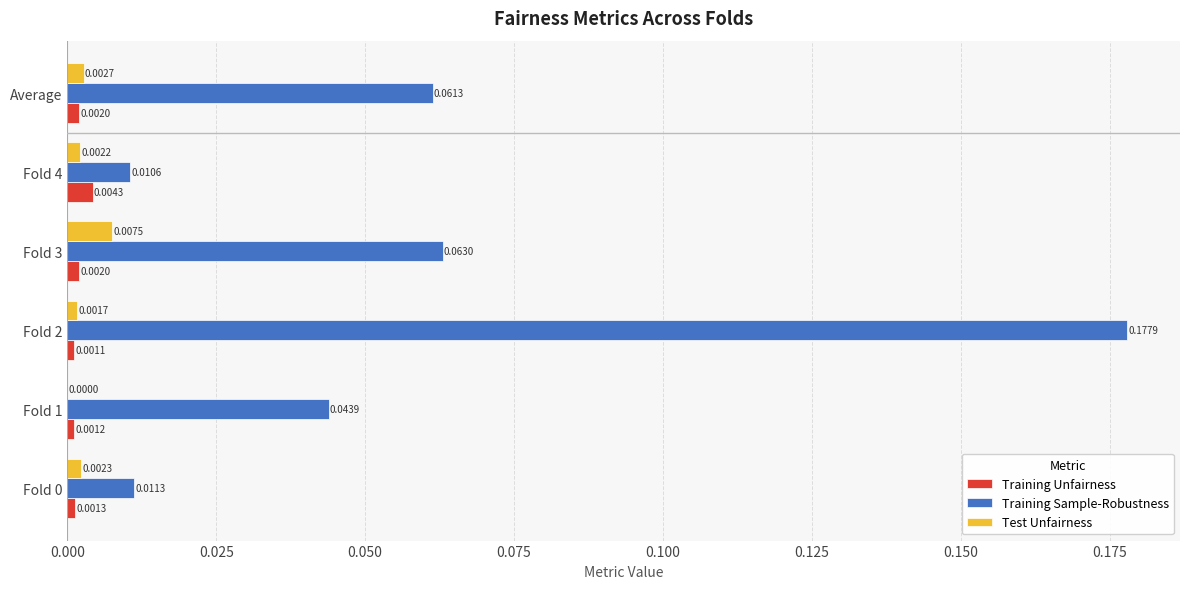

Which series has the largest total across all categories?

Training Sample-Robustness